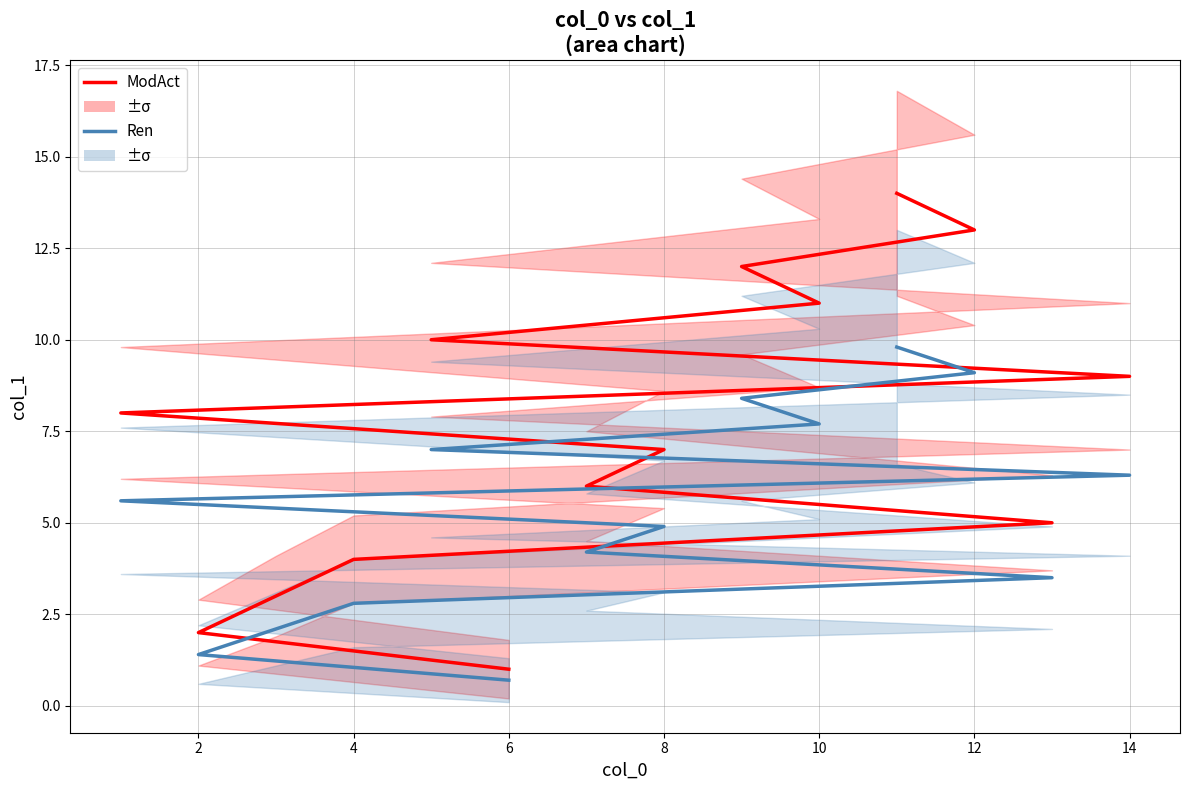

What is the value of the ModAct point at the 14th from the left?

14.0